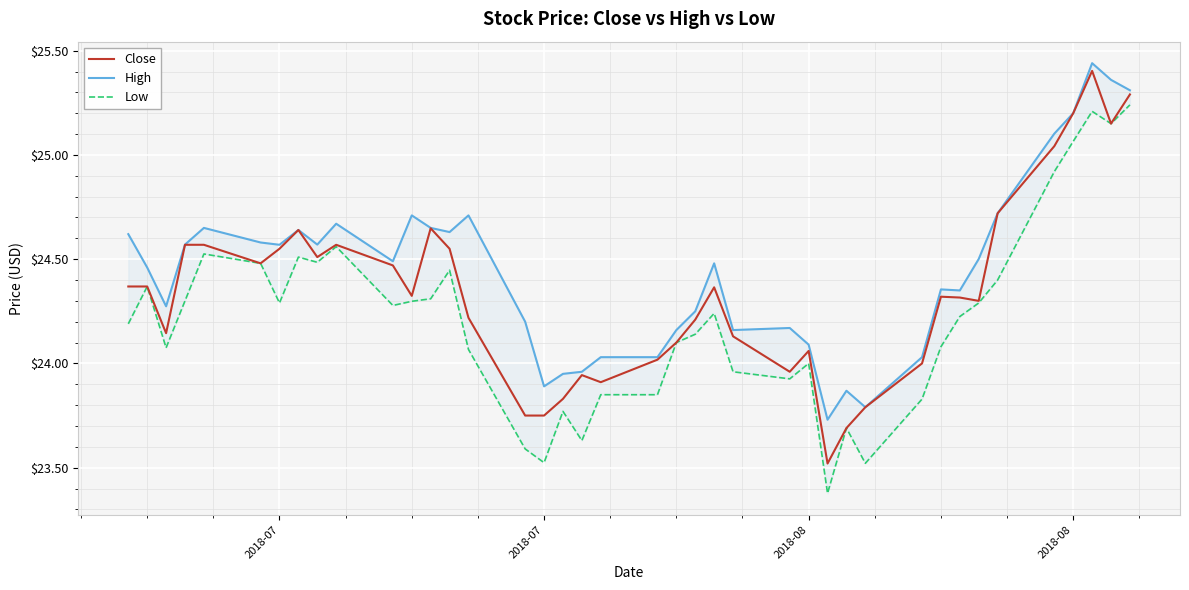

Which series has the largest total across all categories?

High